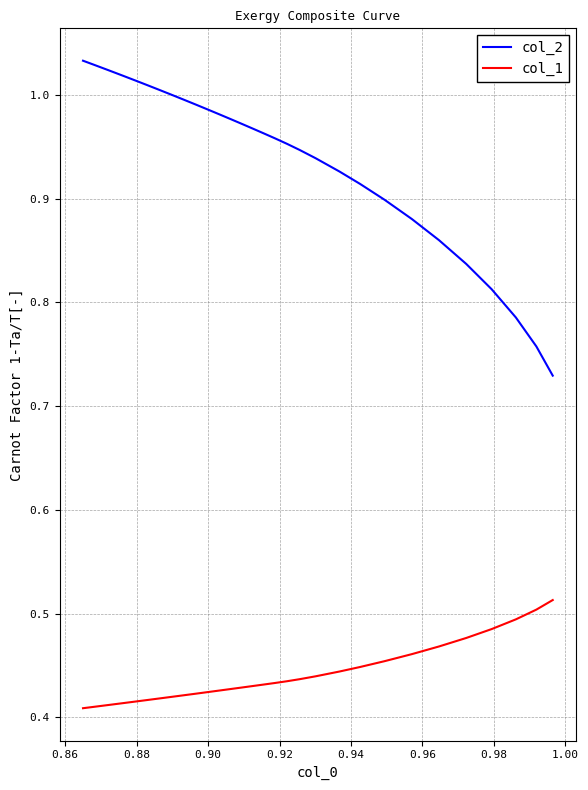

What is the minimum value for col_1?

0.4